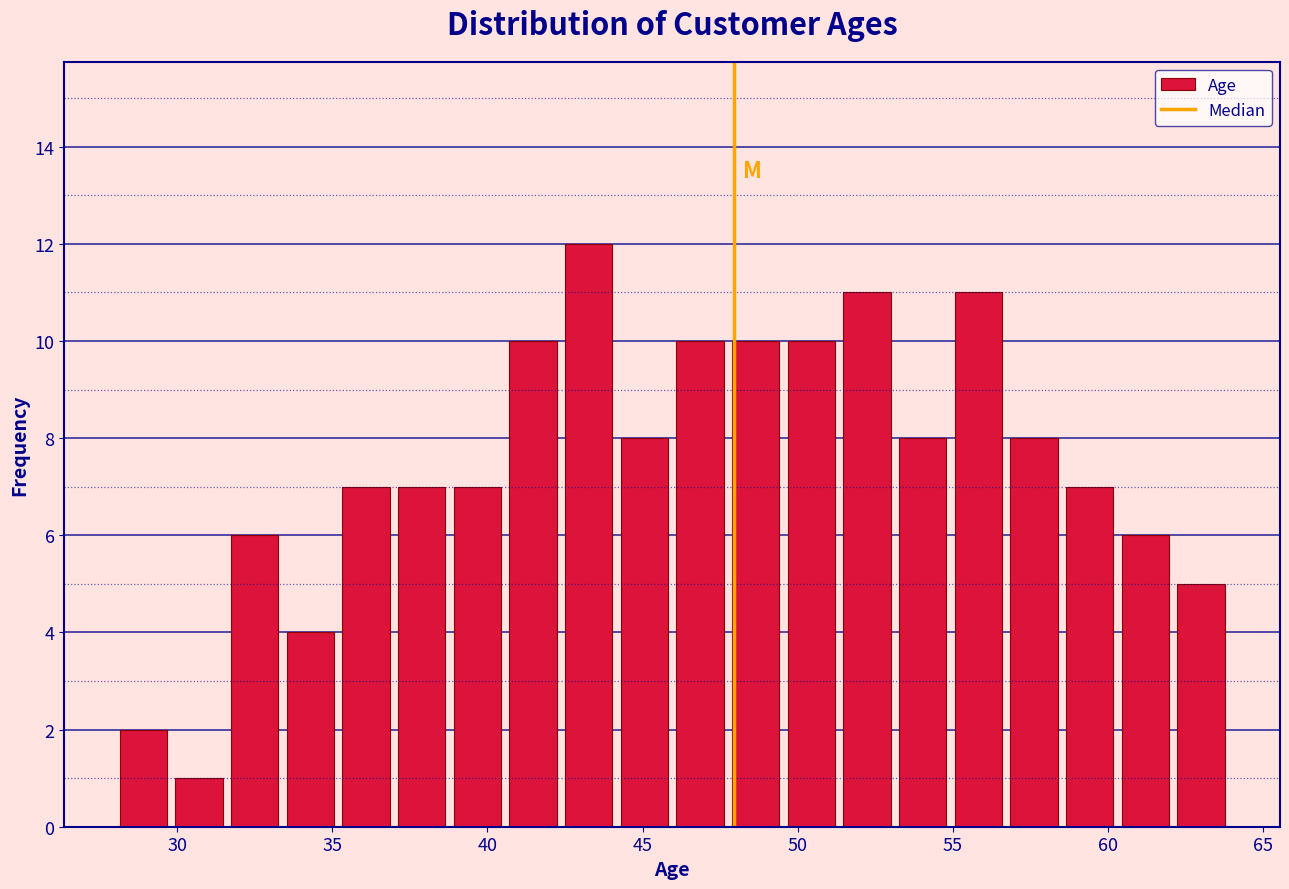

Read against the x-axis, roughly where is the centre of the tallest bar?

43.5